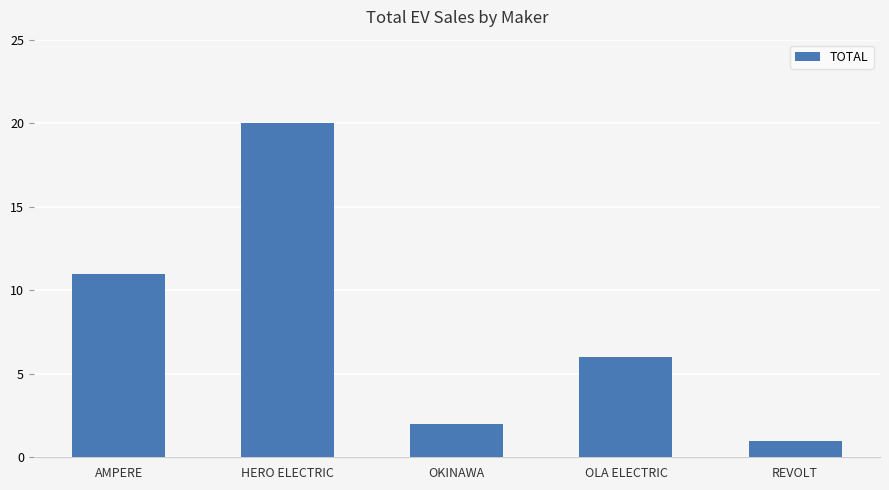

What is the smallest value displayed?

1